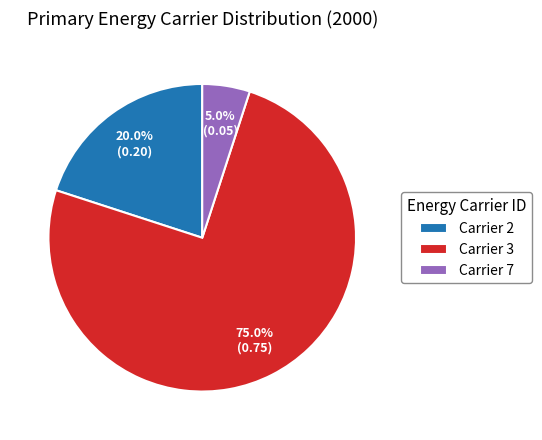

Which slice is the smallest?

Carrier 7